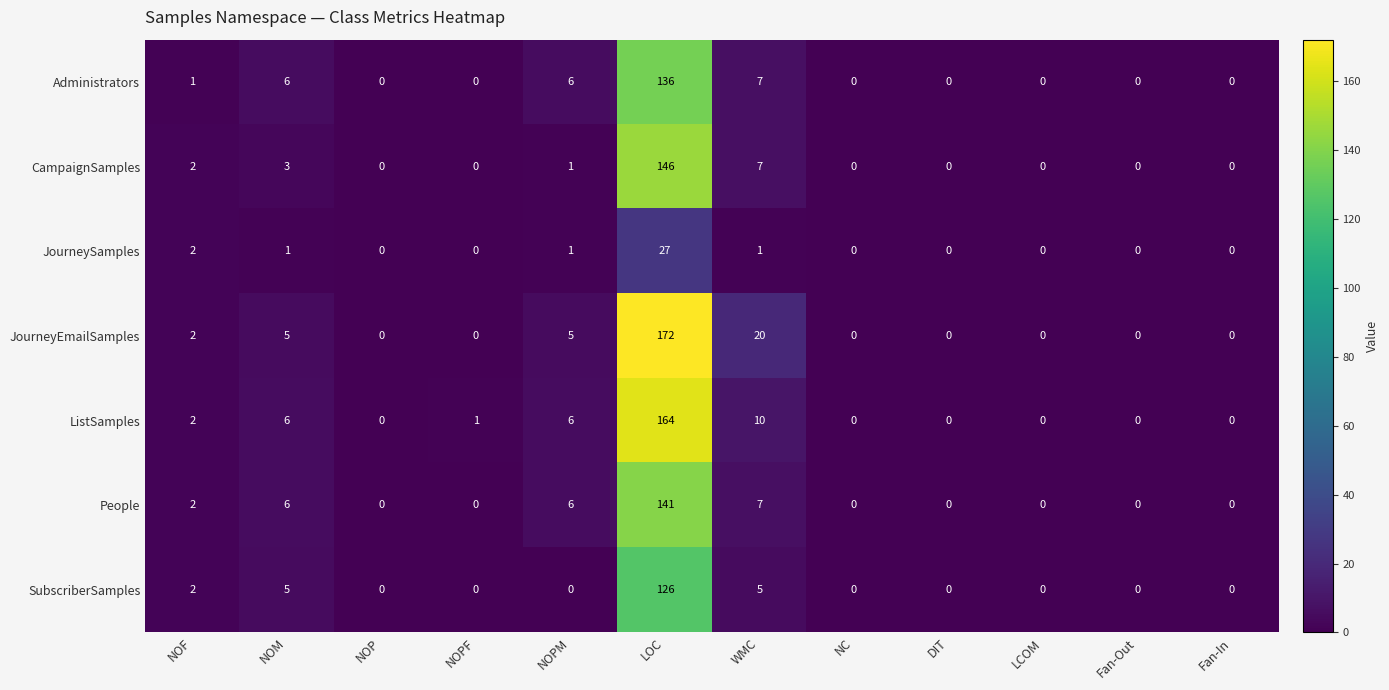

Is the value of CampaignSamples at NOF greater than the value of SubscriberSamples at NOPF?

Yes